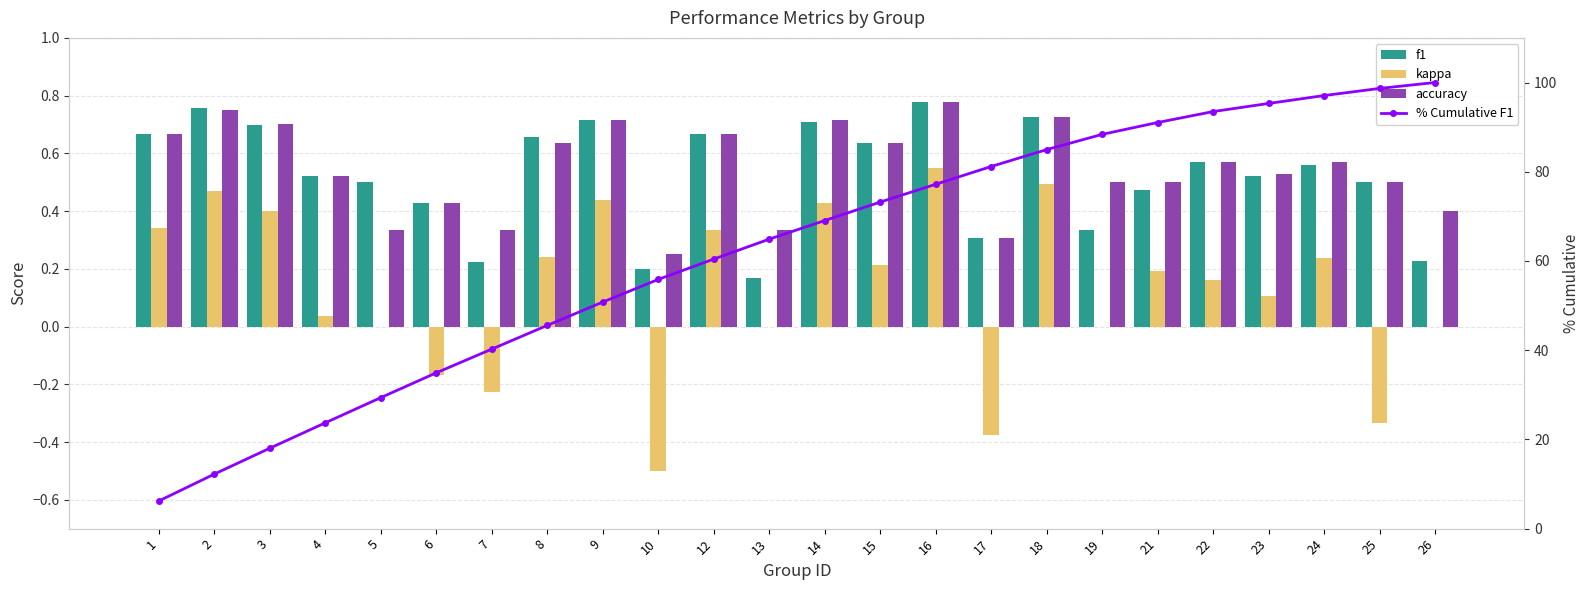

Is it true that % Cumulative F1 equals 97.1 at 24?

True